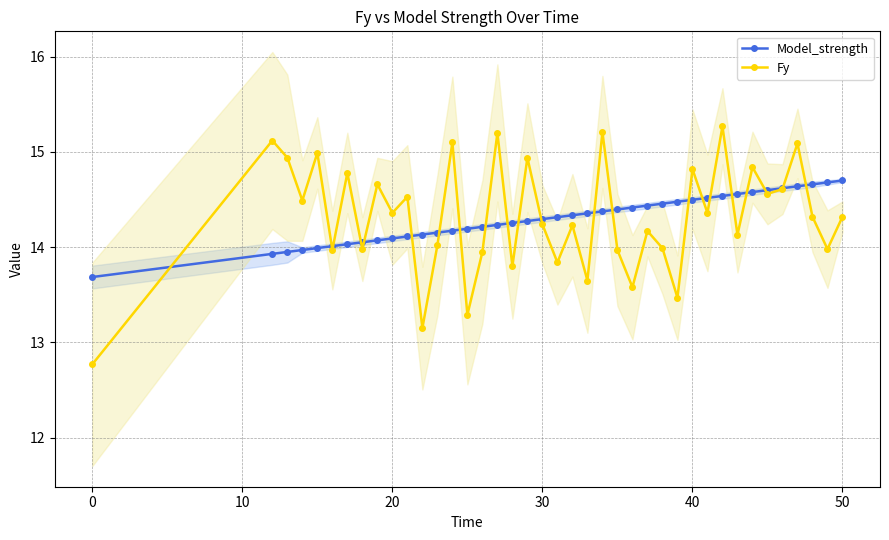

How many interior local peaks does the Fy series have?

15